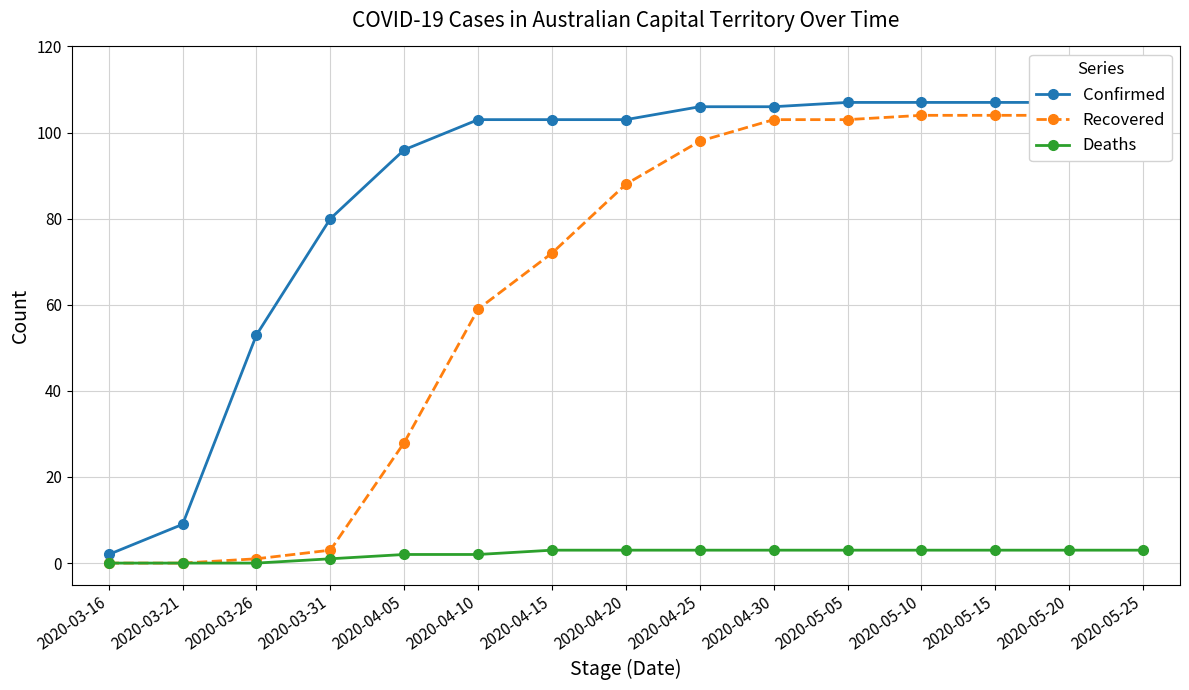

What is the highest value of the Deaths series?

3